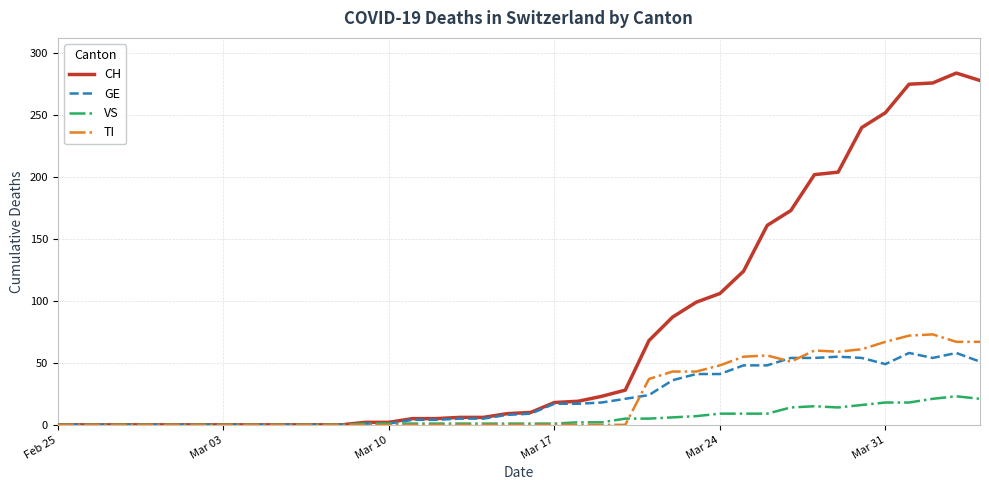

Which series has the widest spread of values?

CH